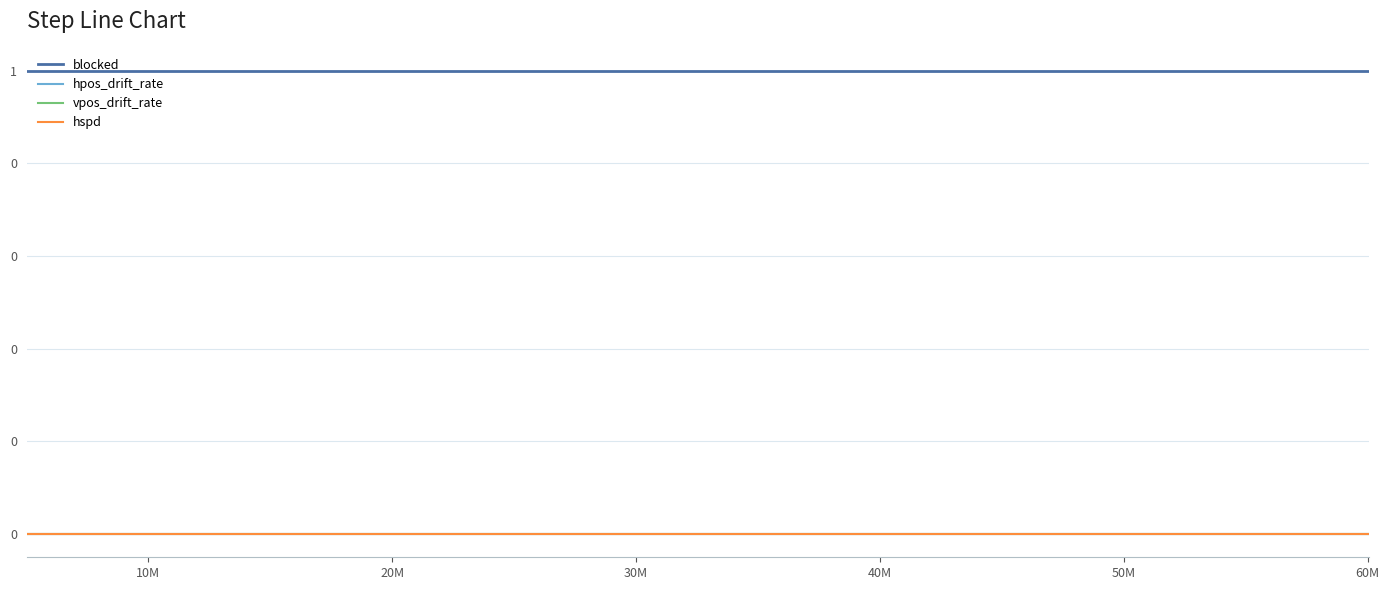

Which series has the largest range (max minus min)?

blocked